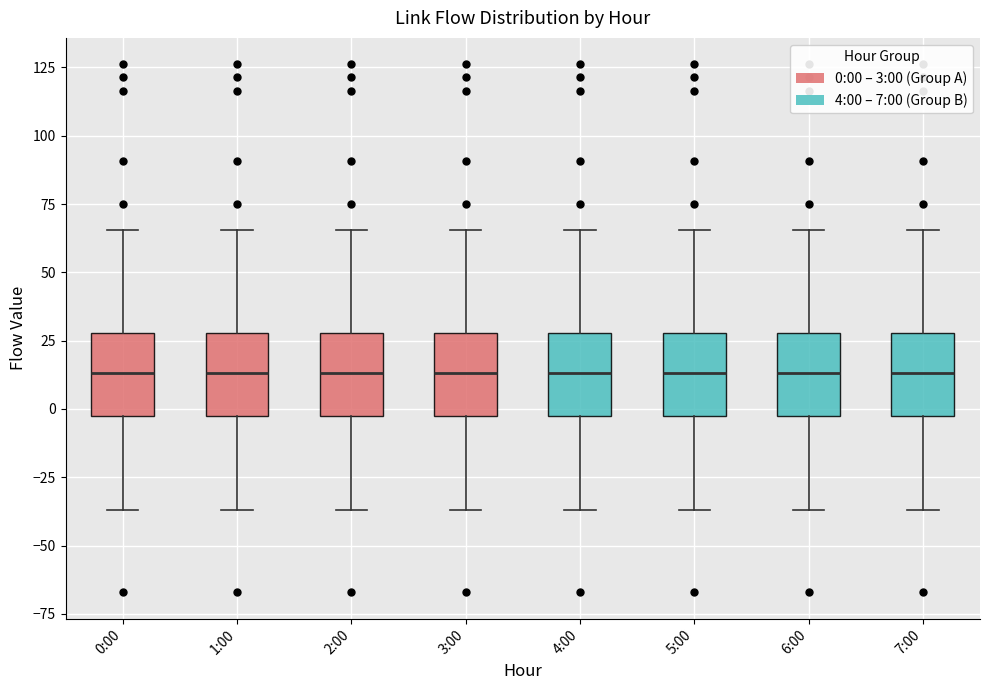

Where does the median line of the box for 4:00 sit on the y-axis? The values are not printed on the chart, so give them approximately, as read against the axis.

15